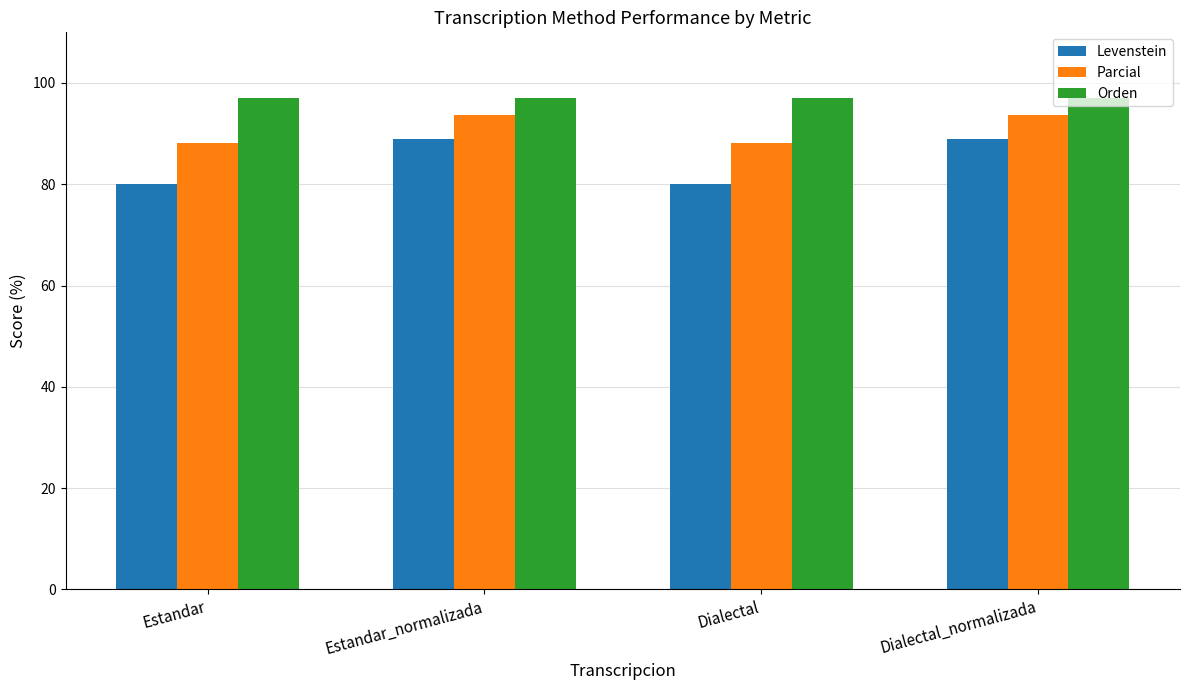

How many bars are there in total?

12